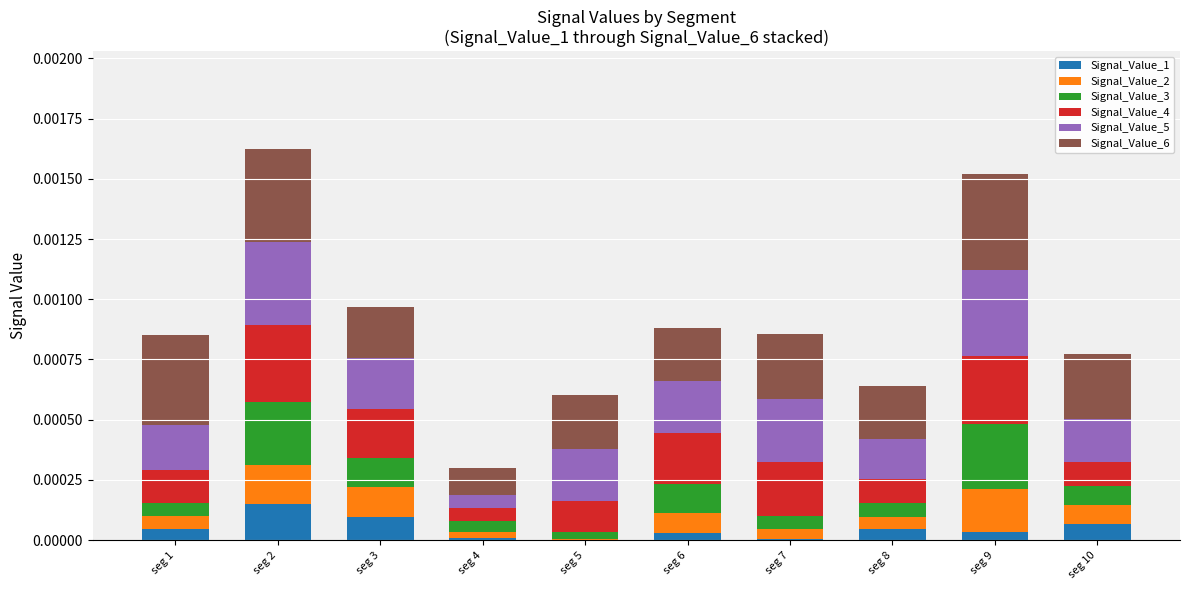

Count the number of categories in the chart.

10